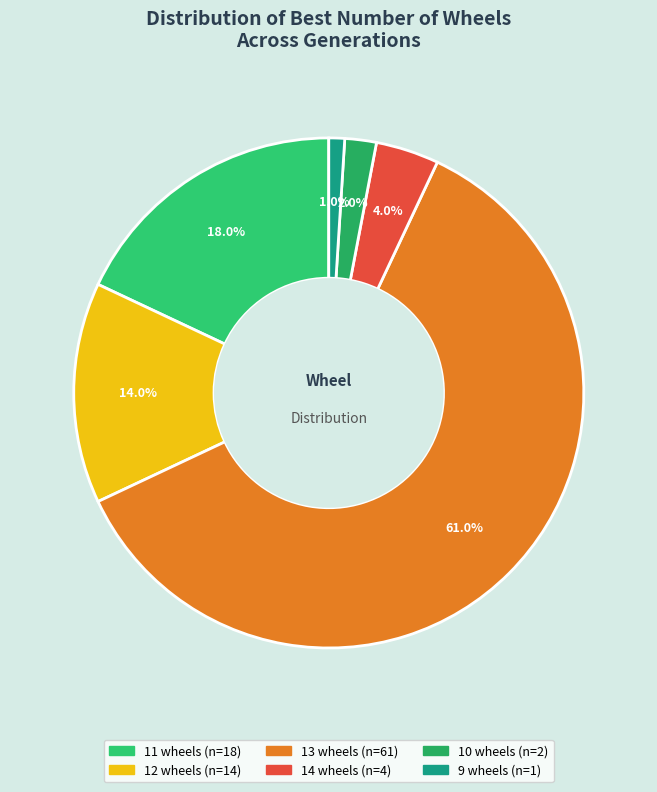

To the nearest percent, what percentage of the pie is 13?

61%